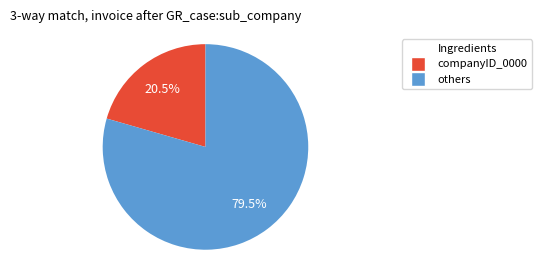

Is there any slice that represents more than half of the pie?

Yes